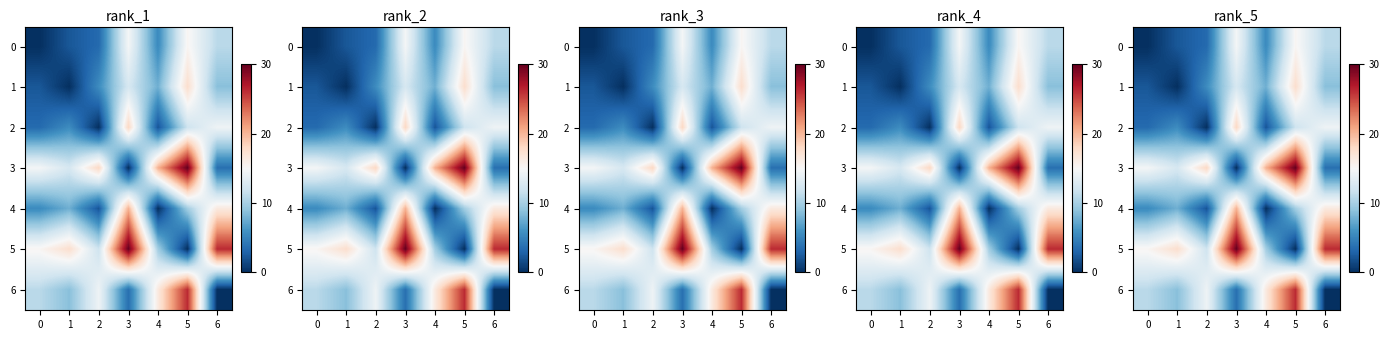

List the labels in order of 4 value, smallest first.

4, 2, 0, 1, 5, 6, 3